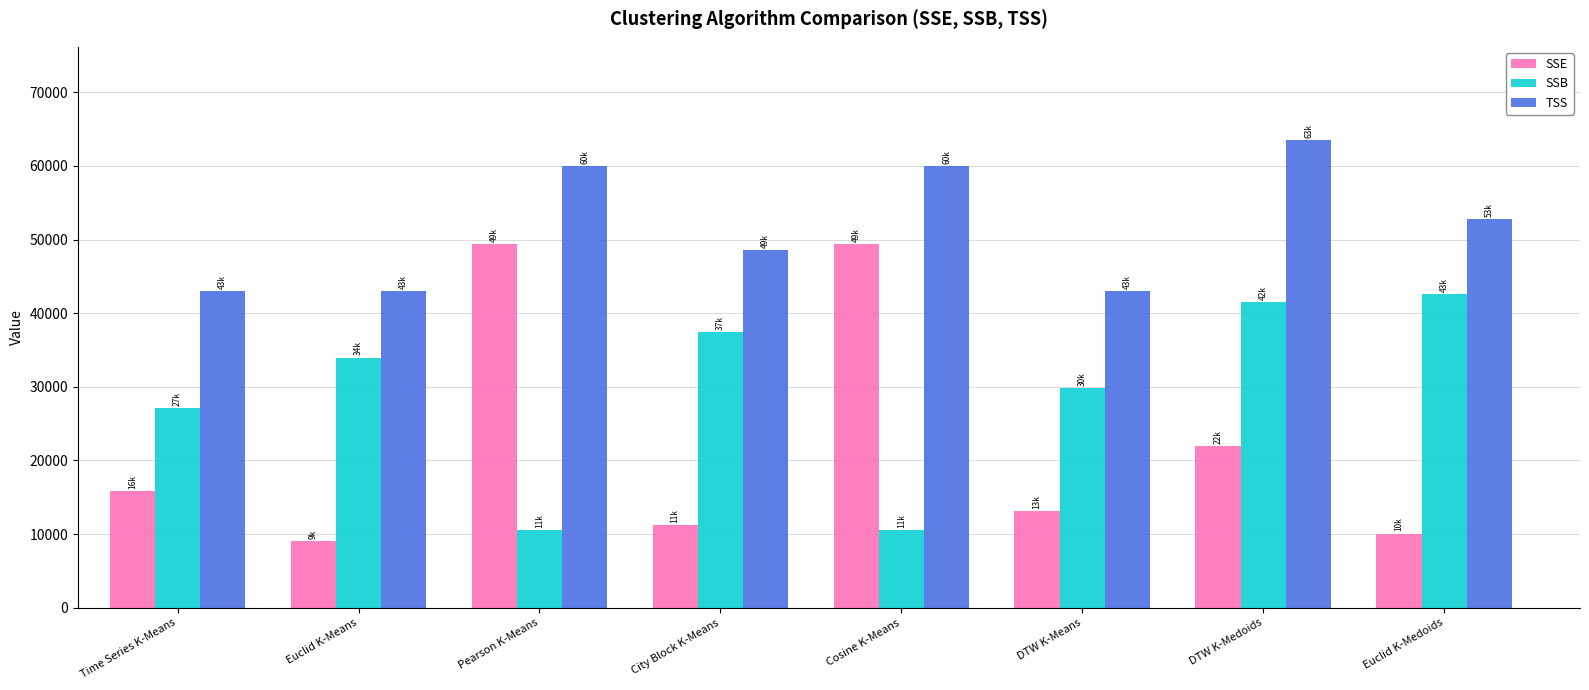

What is the smallest value displayed?

9022.9